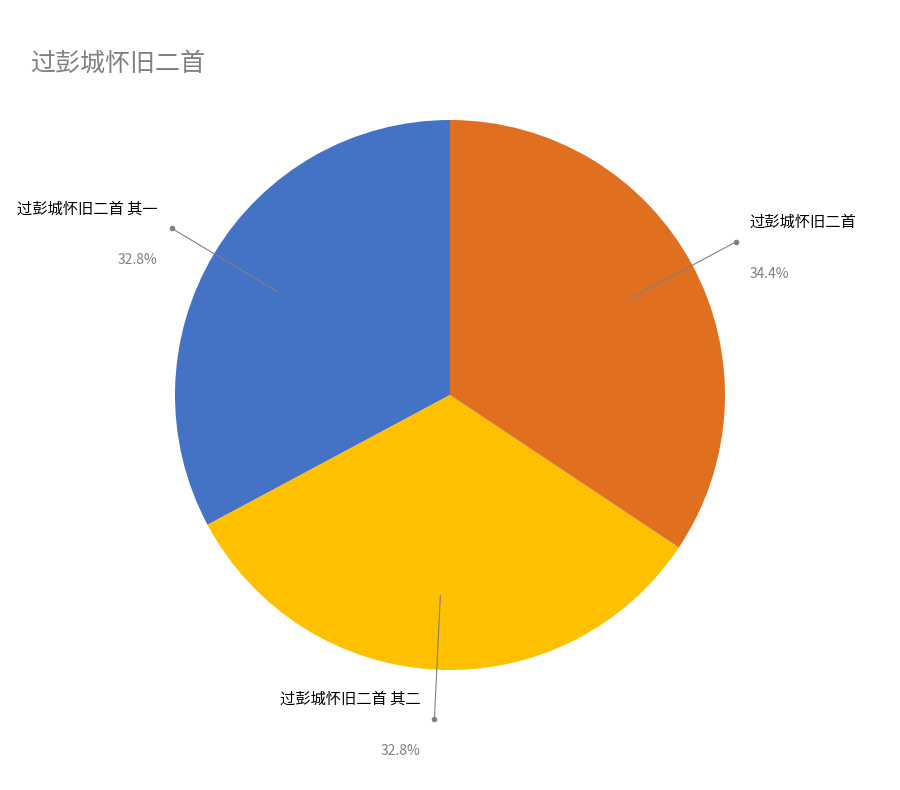

To the nearest percent, what percentage of the pie is 过彭城怀旧二首 其二?

33%